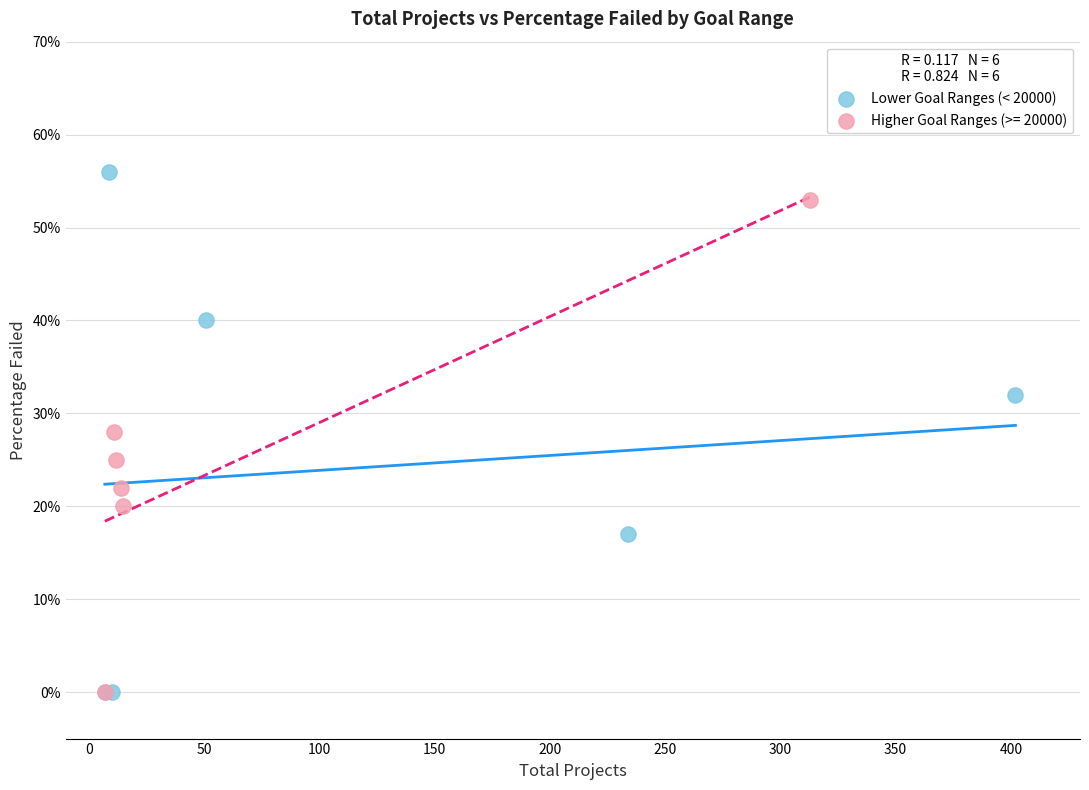

Which series reaches the maximum Y coordinate?

Lower Goal Ranges (< 20000)